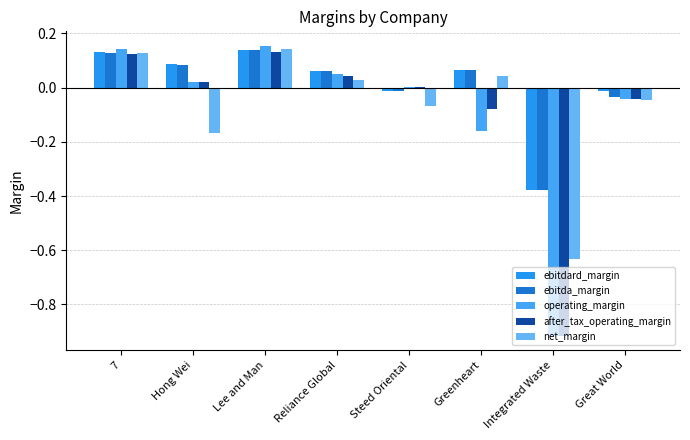

Reading left to right, extract all data points from this chart.

ebitdard_margin: 0.1	0.1	0.1	0.1	-0.0	0.1	-0.4	-0.0
ebitda_margin: 0.1	0.1	0.1	0.1	-0.0	0.1	-0.4	-0.0
operating_margin: 0.1	0.0	0.2	0.0	0.0	-0.2	-0.9	-0.0
after_tax_operating_margin: 0.1	0.0	0.1	0.0	0.0	-0.1	-0.9	-0.0
net_margin: 0.1	-0.2	0.1	0.0	-0.1	0.0	-0.6	-0.0